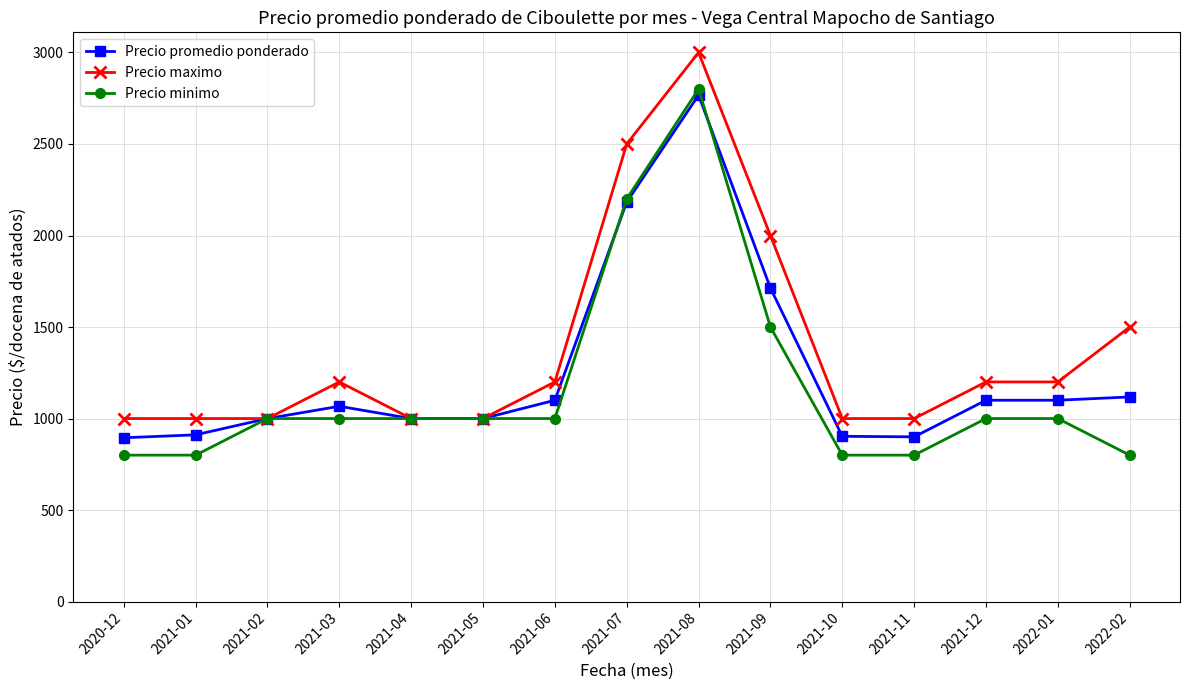

Where is Precio minimo nearest to the value 1800?

2021-09